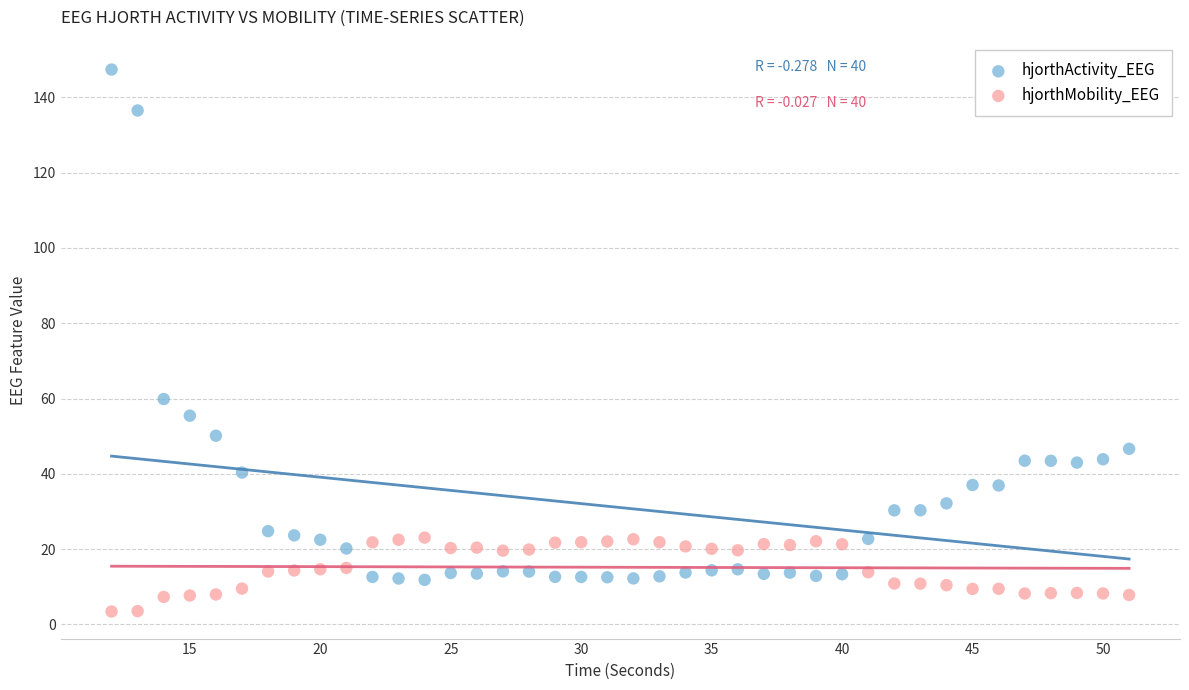

Which series reaches the maximum Y coordinate?

hjorthActivity_EEG